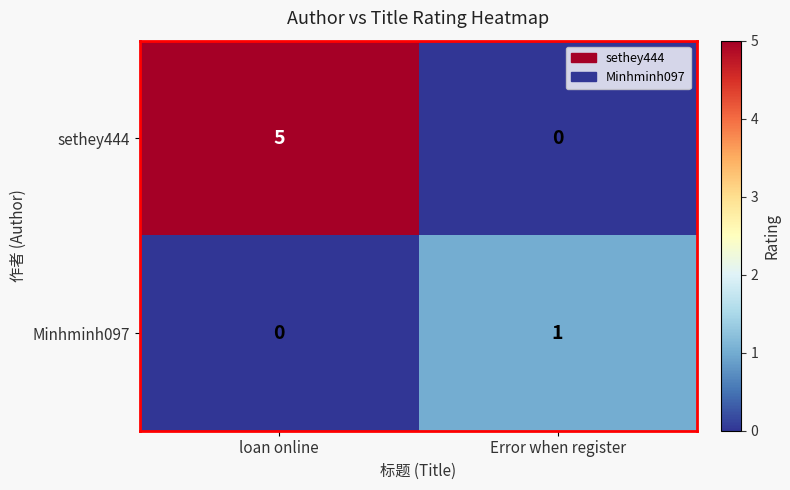

Reading left to right, extract all data points from this chart.

sethey444: loan online=5	Error when register=0
Minhminh097: loan online=0	Error when register=1